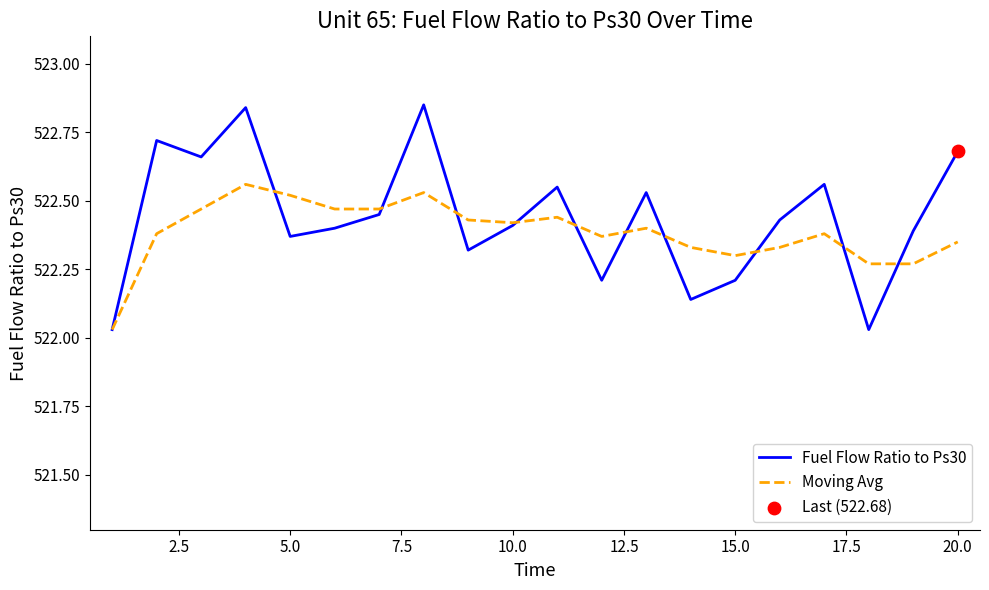

Which series has the widest spread of values?

Fuel Flow Ratio to Ps30